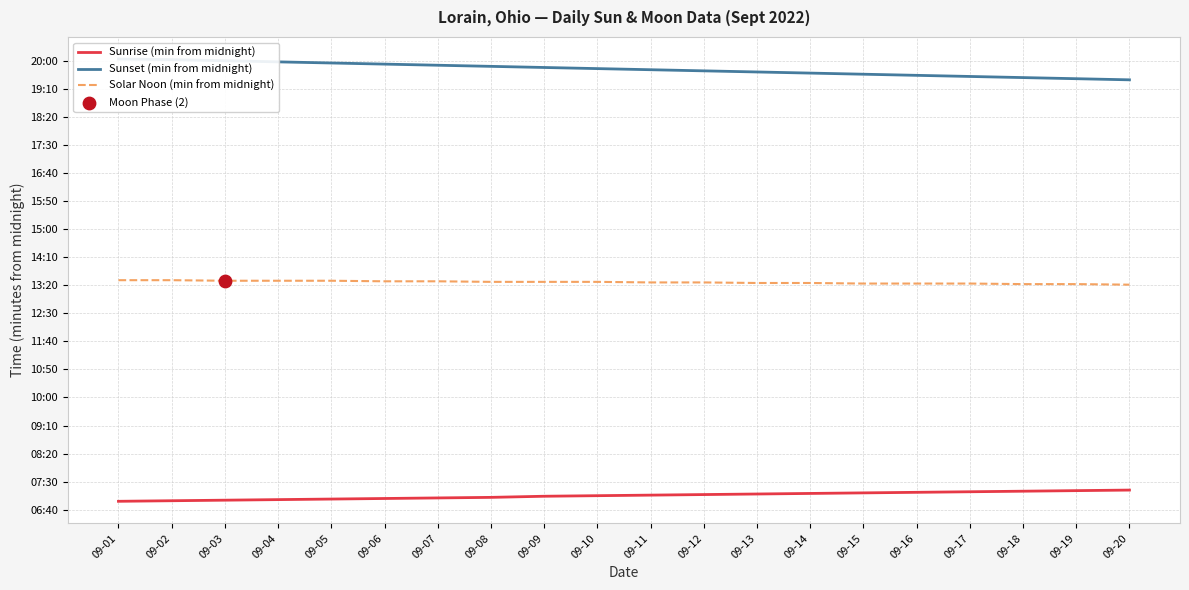

What are all the series names shown in the legend?

Sunrise (min from midnight), Sunset (min from midnight), Solar Noon (min from midnight)